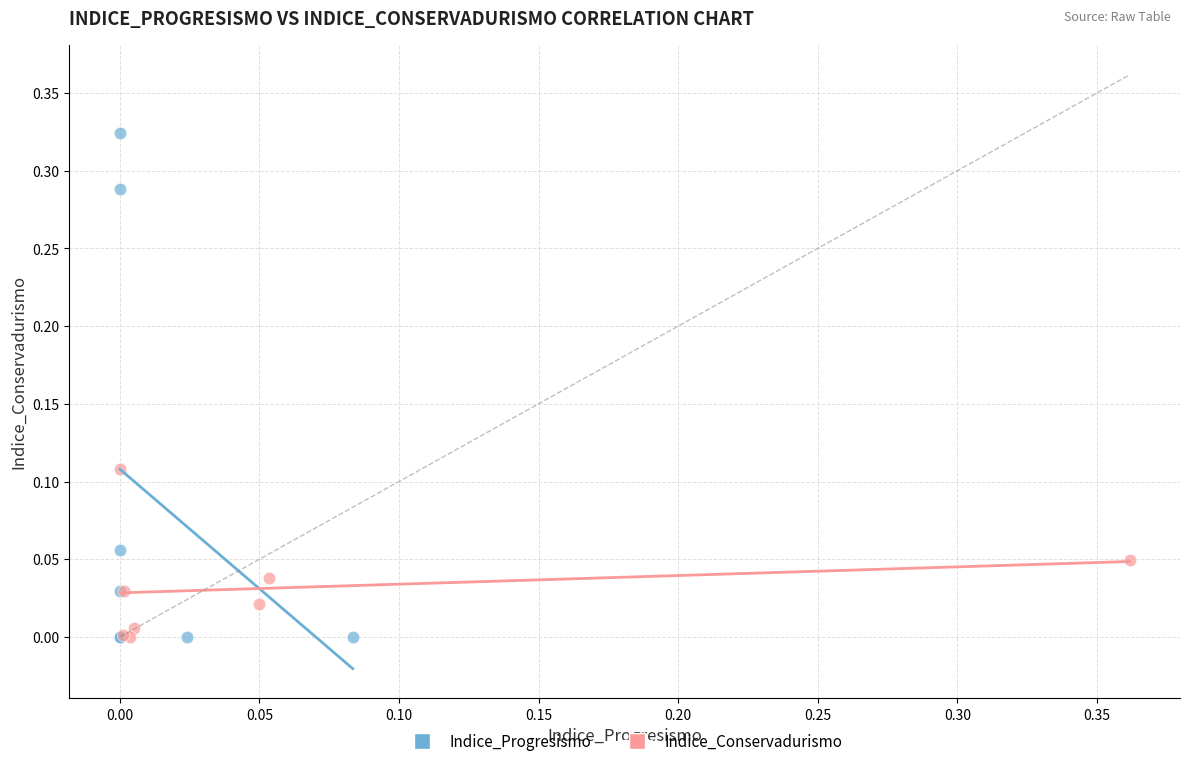

Which series has the widest spread of Y values?

Indice_Progresismo